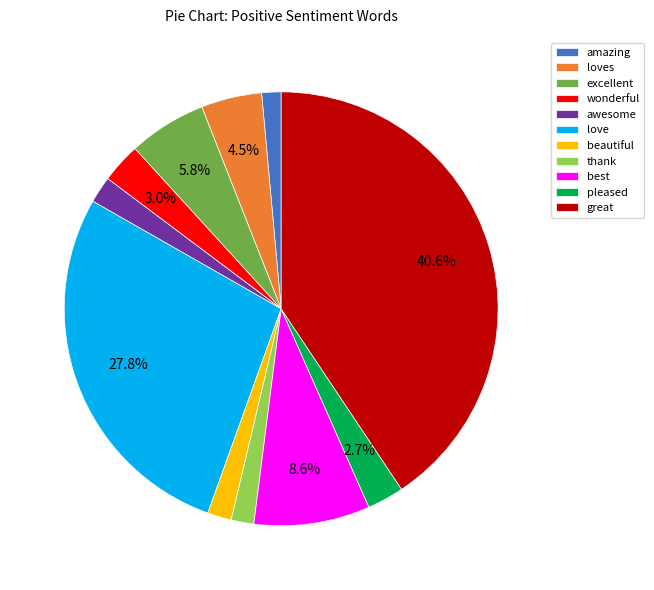

What is the largest slice in the pie chart?

great